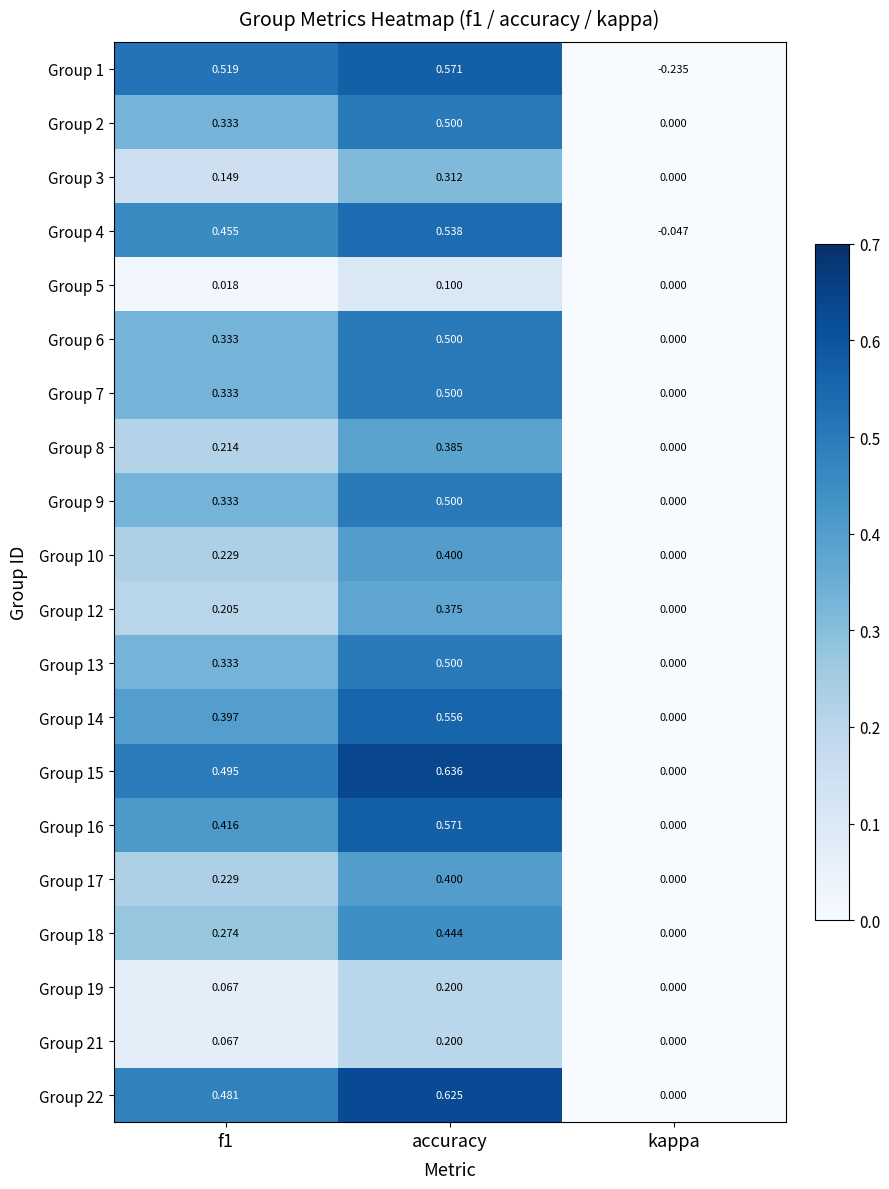

Which category has the highest value across all series?

accuracy